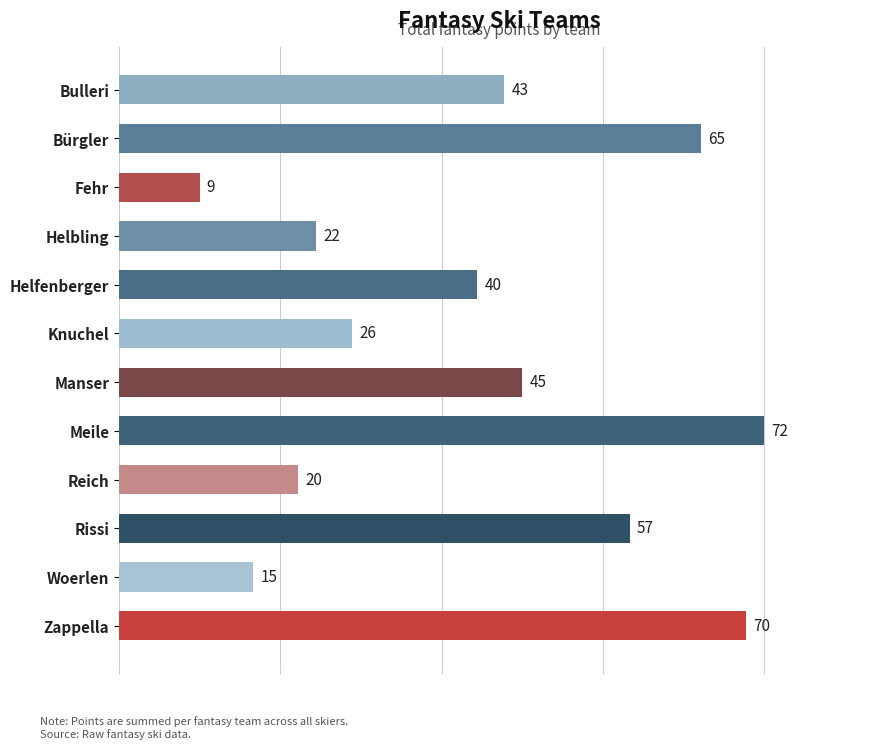

What is the minimum value shown in the chart?

9